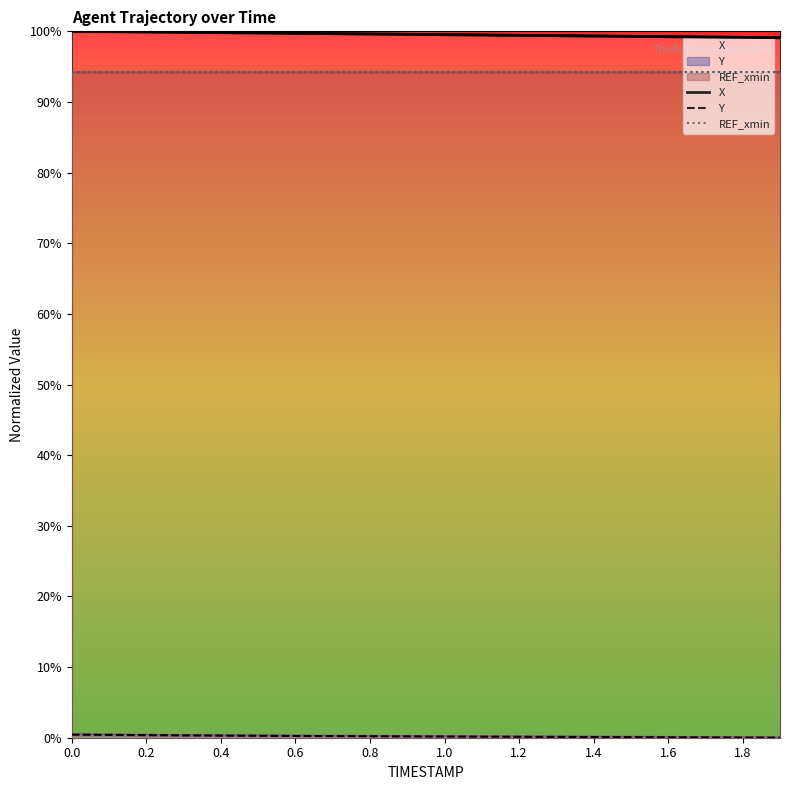

Reading right to left, extract all data points from this chart.

X: 1.0	1.0	1.0	1.0	1.0	1.0	1.0	1.0	1.0	1.0	1.0	1.0	1.0	1.0	1.0	1.0	1.0	1.0	1.0	1.0
Y: 0.0	0.0	0.0	0.0	0.0	0.0	0.0	0.0	0.0	0.0	0.0	0.0	0.0	0.0	0.0	0.0	0.0	0.0	0.0	0.0
REF_xmin: 0.9	0.9	0.9	0.9	0.9	0.9	0.9	0.9	0.9	0.9	0.9	0.9	0.9	0.9	0.9	0.9	0.9	0.9	0.9	0.9